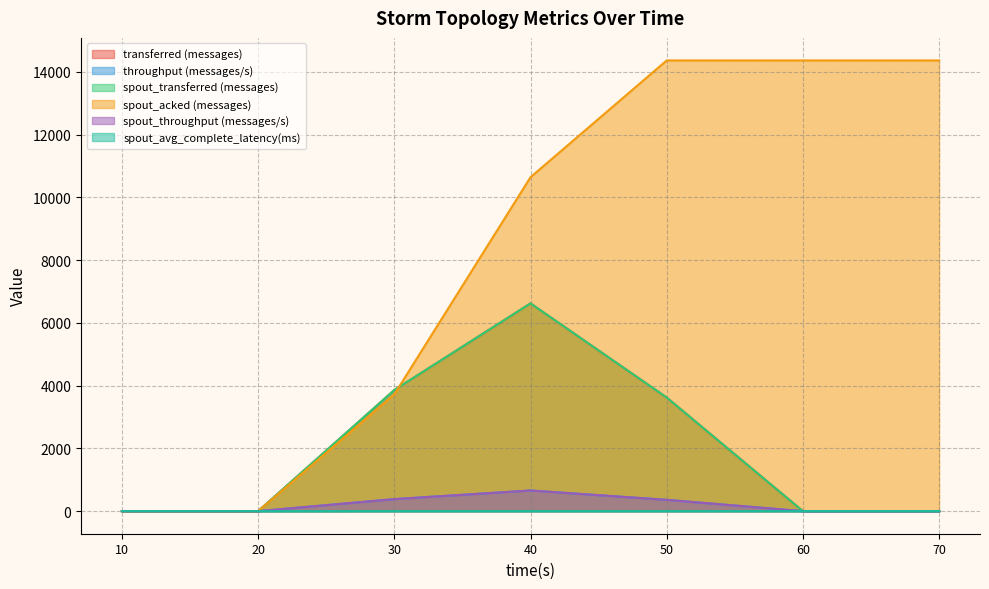

True or false: throughput (messages/s) and spout_transferred (messages) intersect in this chart.

False